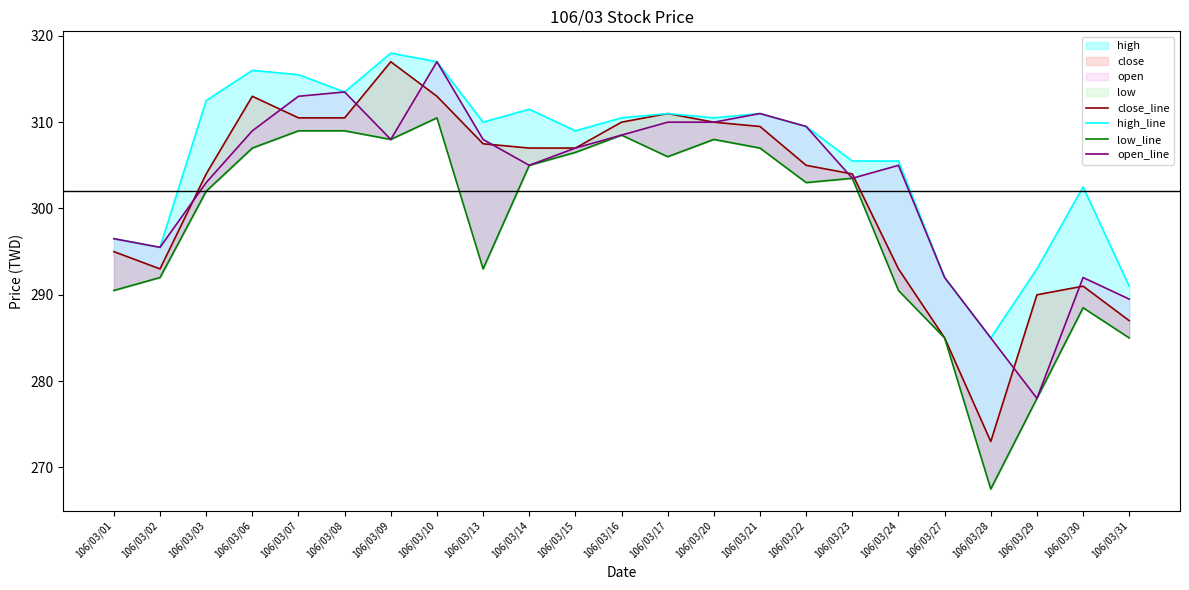

Where is open_line nearest to the value 297?

106/03/01